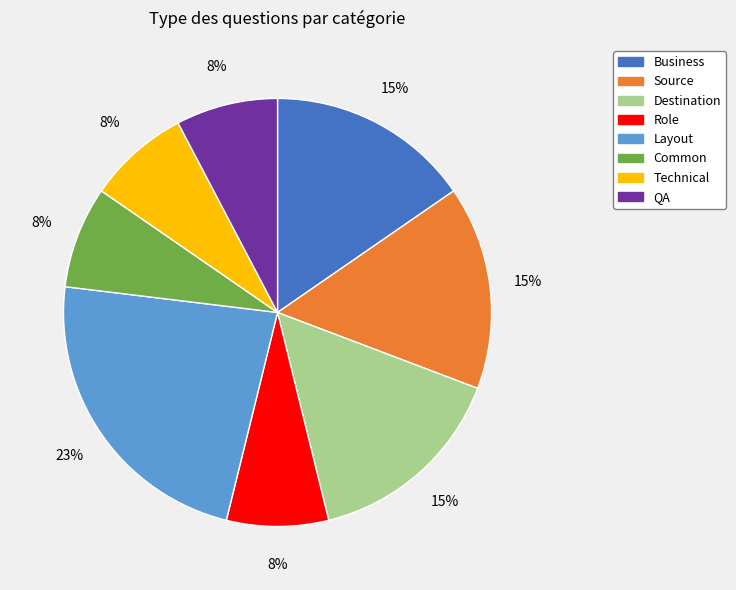

How many segments does this pie chart have?

8